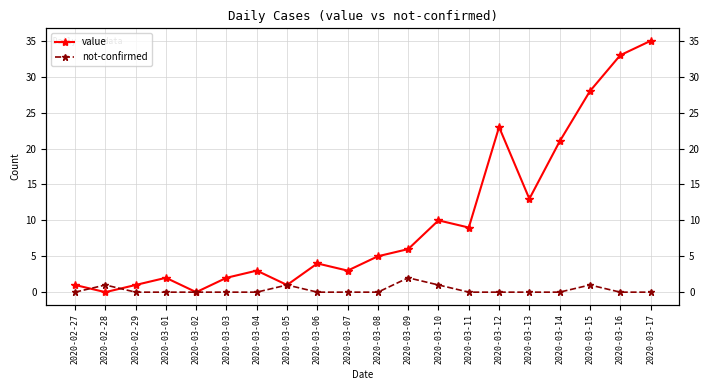

What is the sum of all not-confirmed values?

6